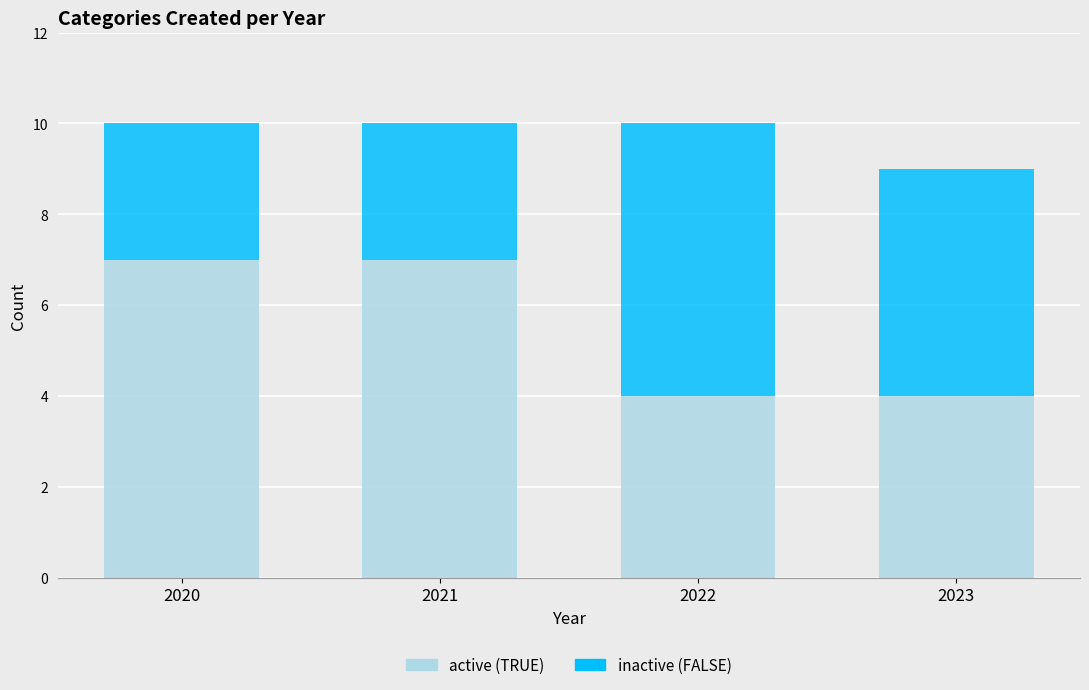

The active (TRUE) series shows 4 at 2023. True or false?

True